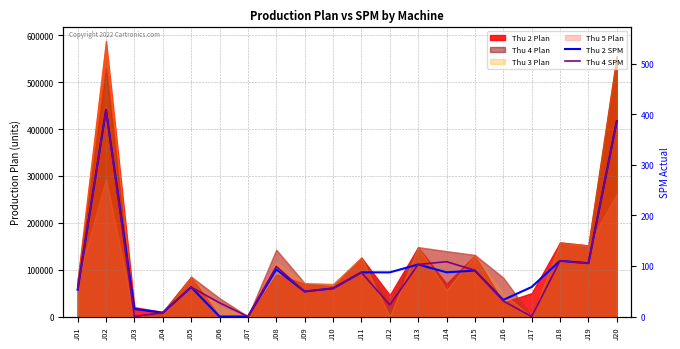

The value of Thu 4 SPM at J18 is 110.1. True or false?

True